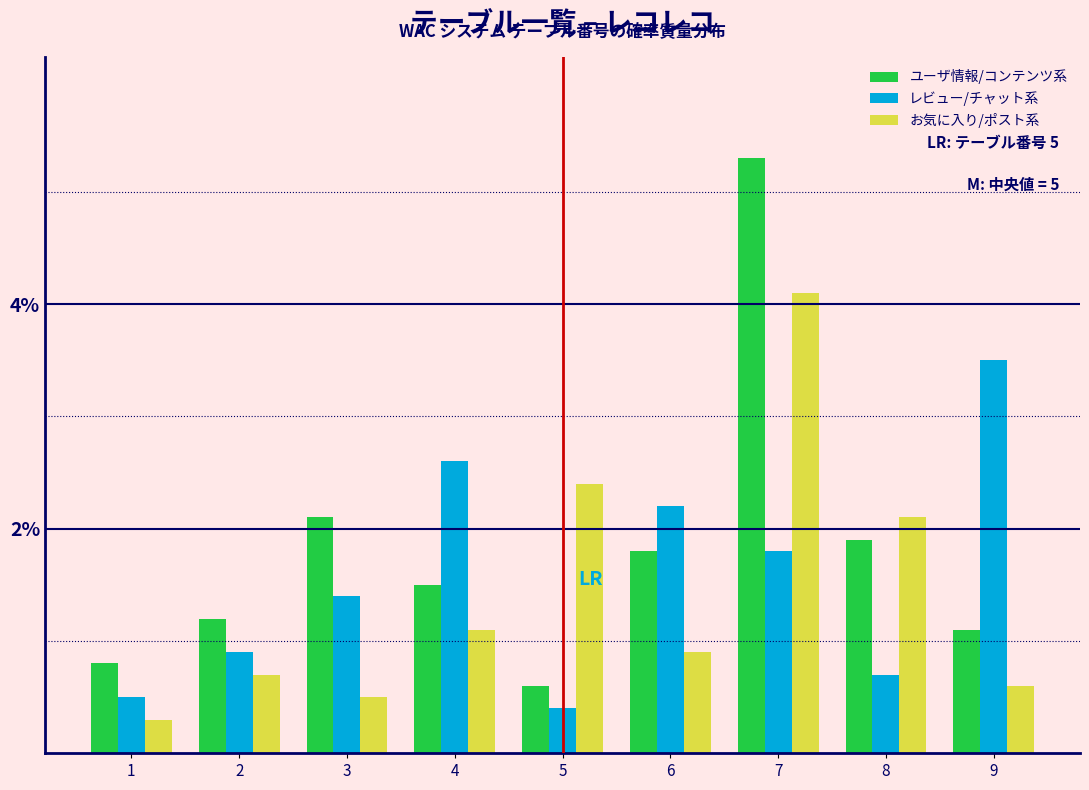

Reading left to right, what are all the values shown in this chart?

ユーザ情報/コンテンツ系: 0.8	1.2	2.1	1.5	0.6	1.8	5.3	1.9	1.1
レビュー/チャット系: 0.5	0.9	1.4	2.6	0.4	2.2	1.8	0.7	3.5
お気に入り/ポスト系: 0.3	0.7	0.5	1.1	2.4	0.9	4.1	2.1	0.6